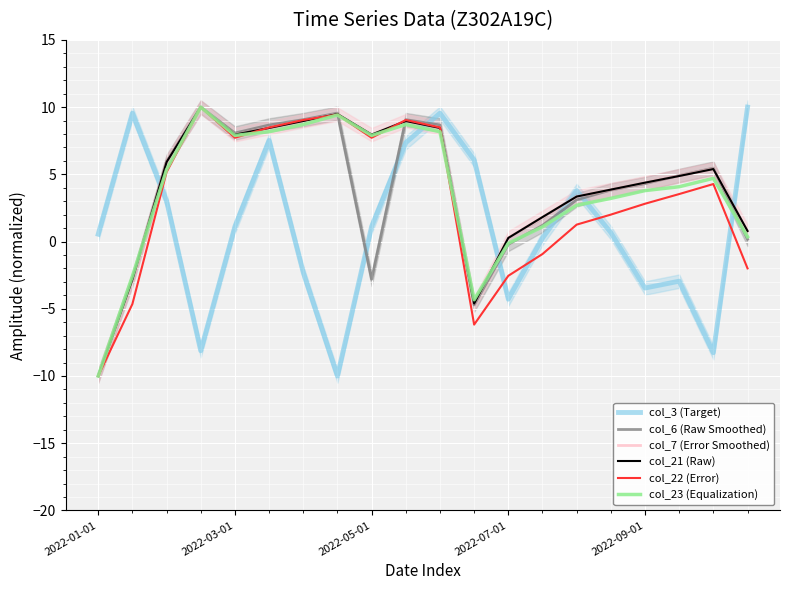

At which category is the sum across all series the highest?

9